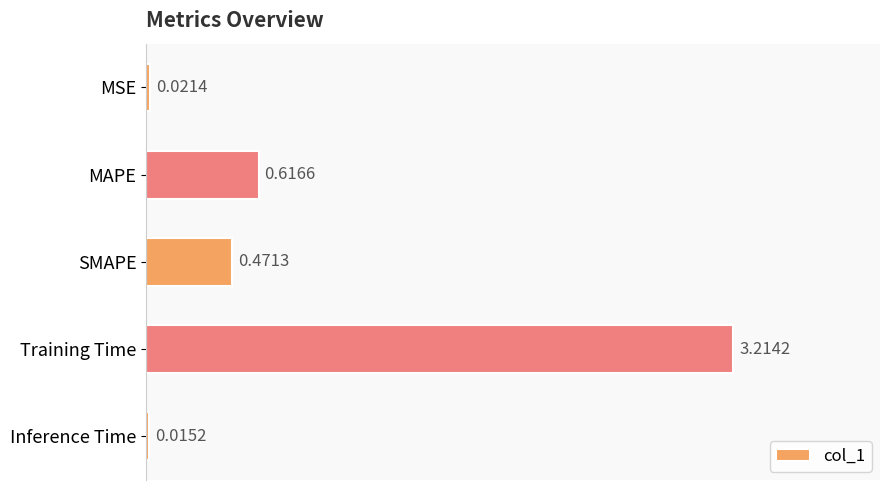

Does the chart contain any negative values?

No